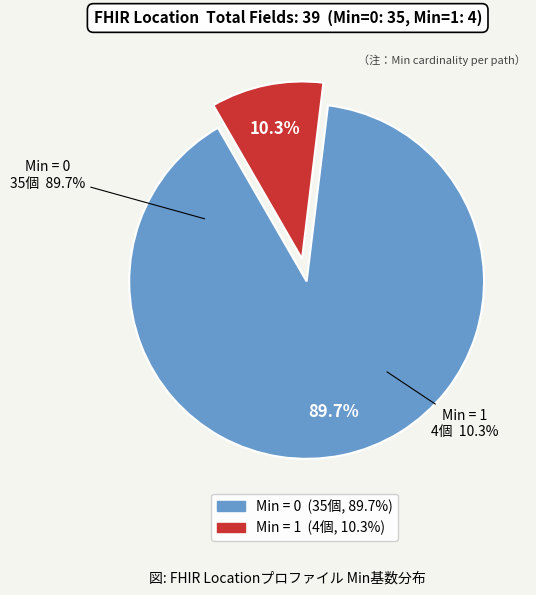

Is Location (0) the majority of the pie?

No